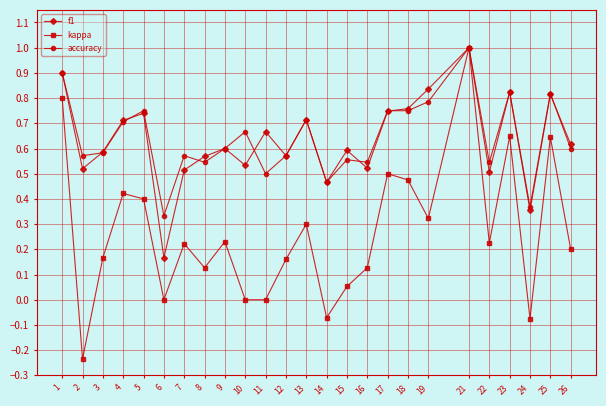

At which category is the sum across all series the highest?

21